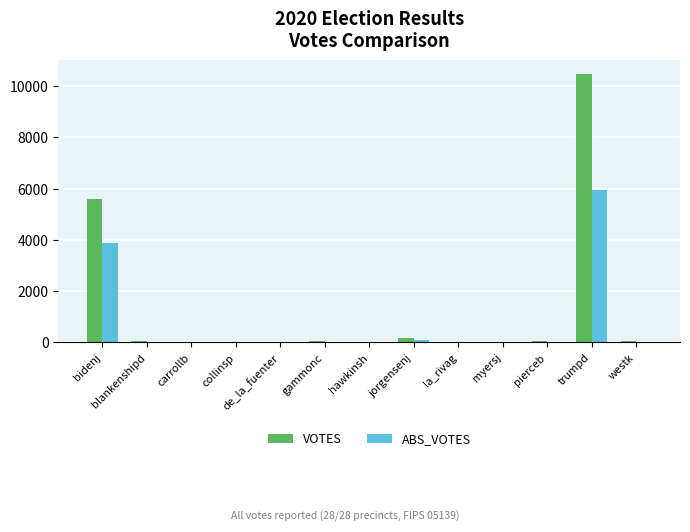

At which label is VOTES closest to 5241?

bidenj